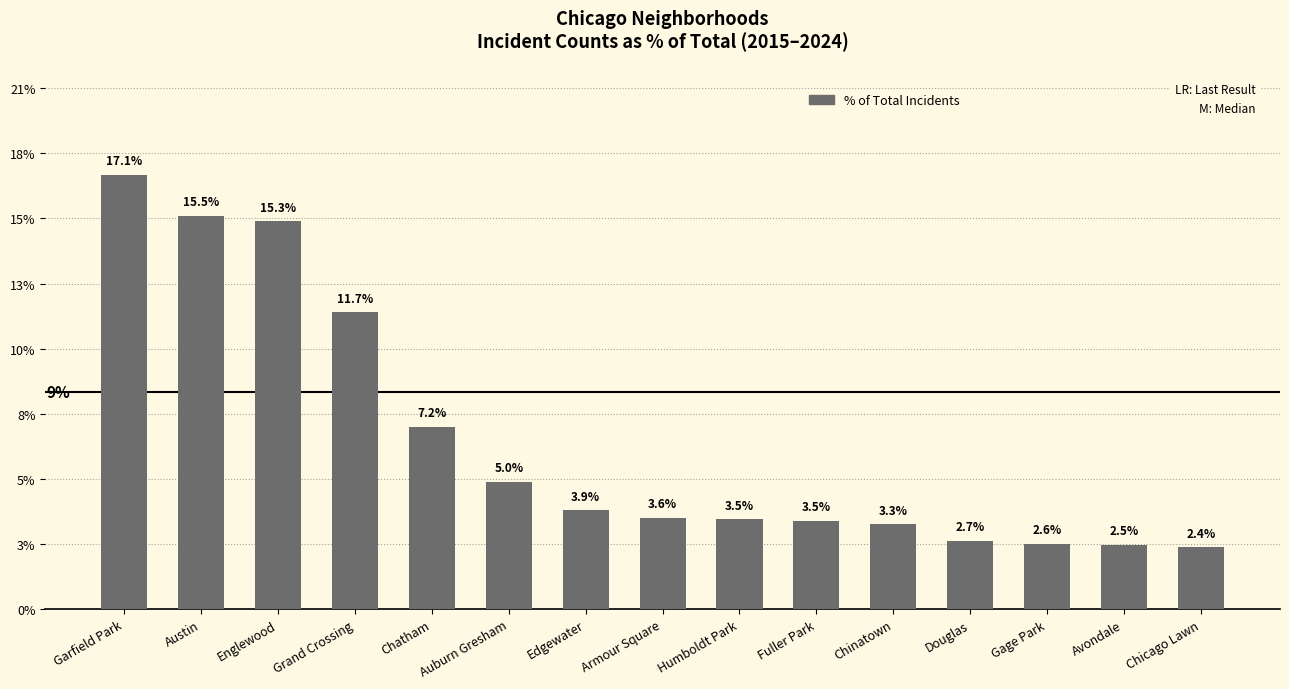

True or false: the data shows 1.1 at Armour Square.

False